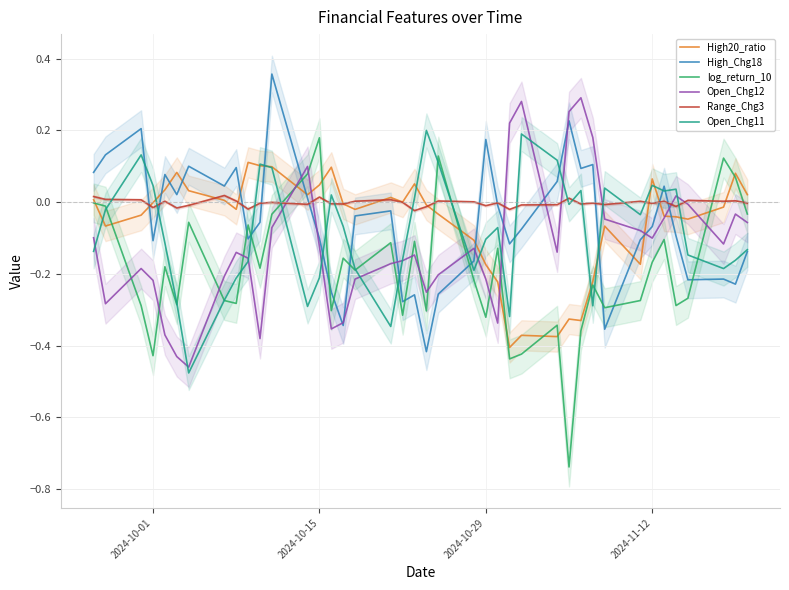

Which series ends up on top after the final intersection of Range_Chg3 and Open_Chg11?

Range_Chg3